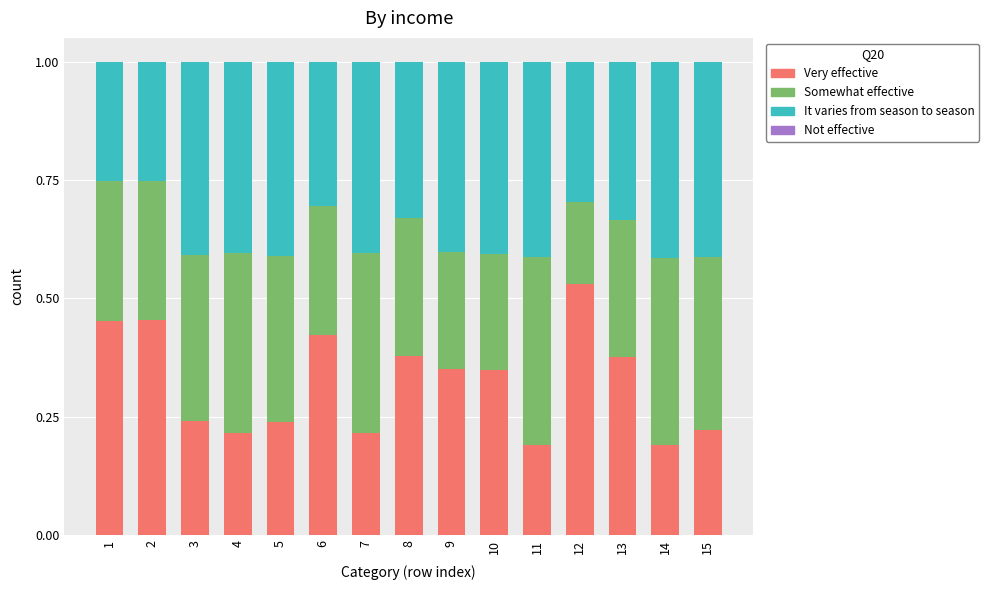

What is the total value across all series at 3?

1.0